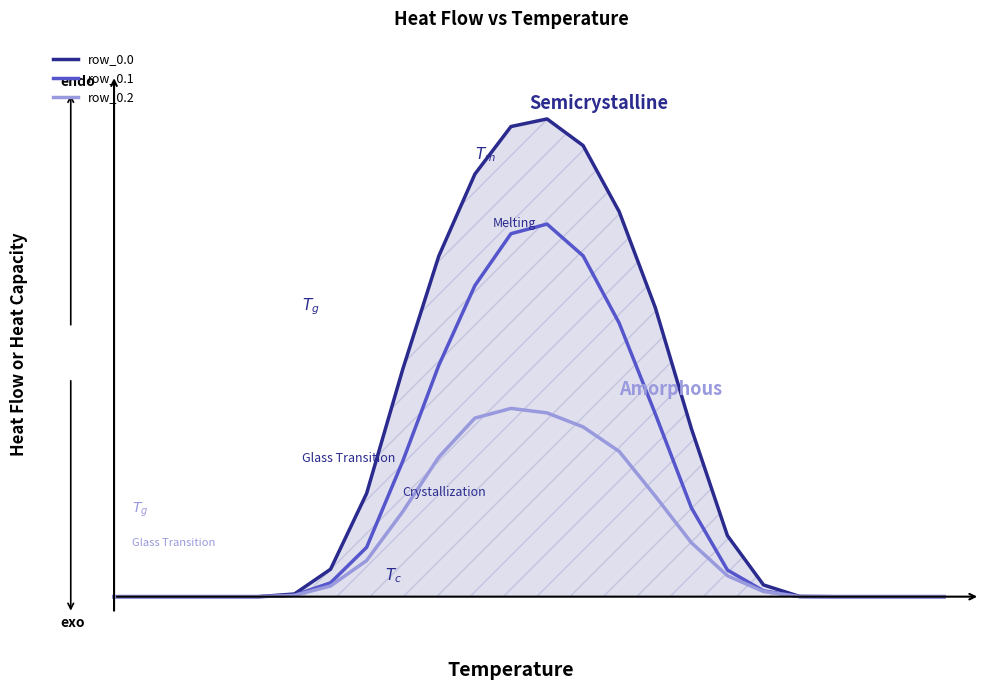

Does the chart display data point markers on the line(s)?

No